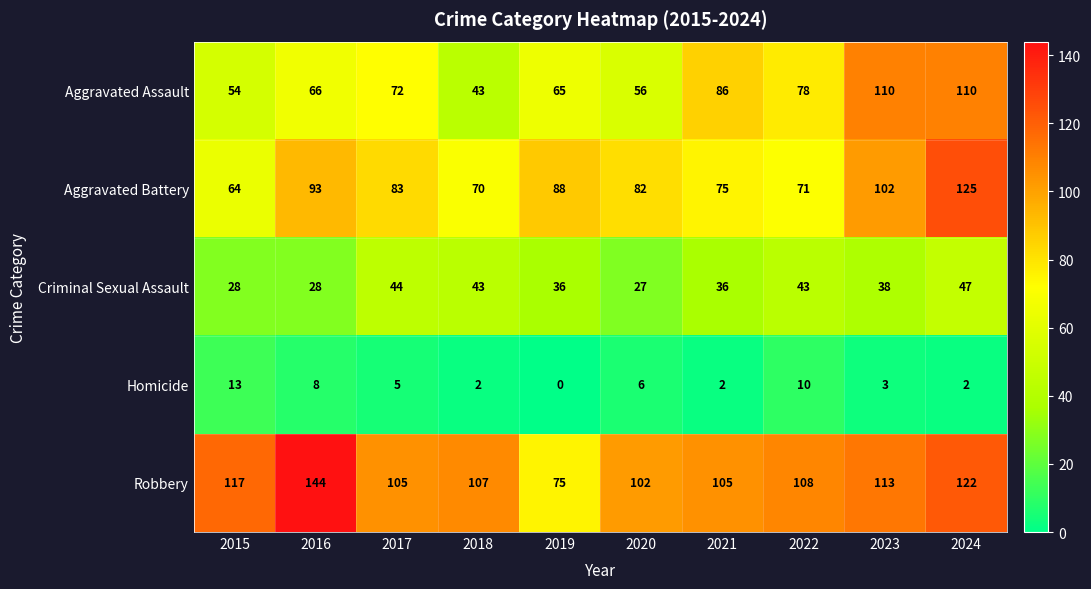

What is the difference between the maximum and minimum values in the Criminal Sexual Assault series?

20